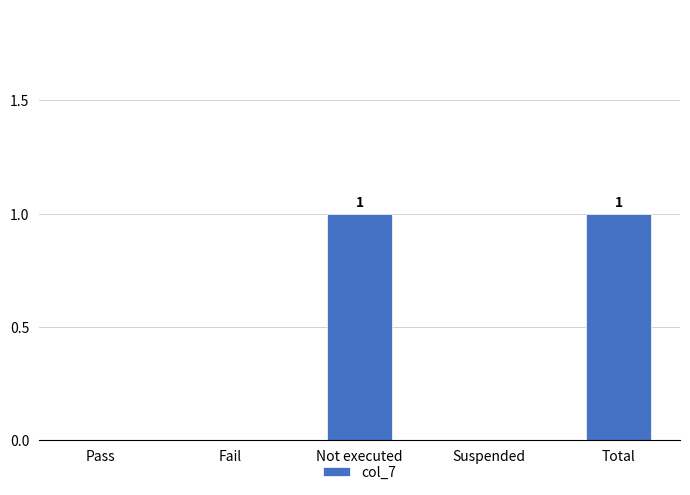

The chart shows a value of 0 at Pass. True or false?

True